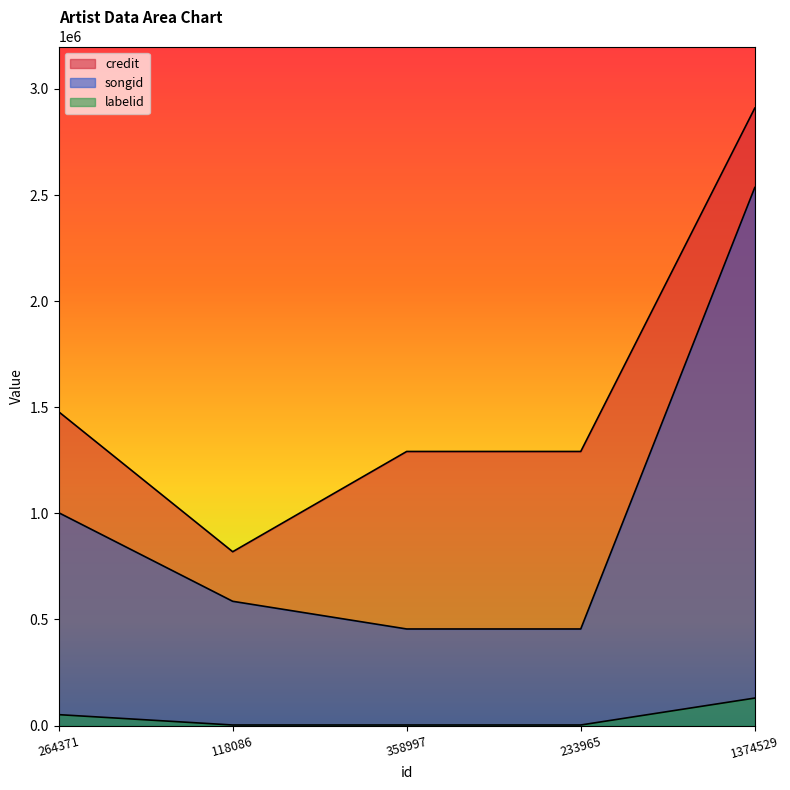

Read the songid value at 118086.

585540